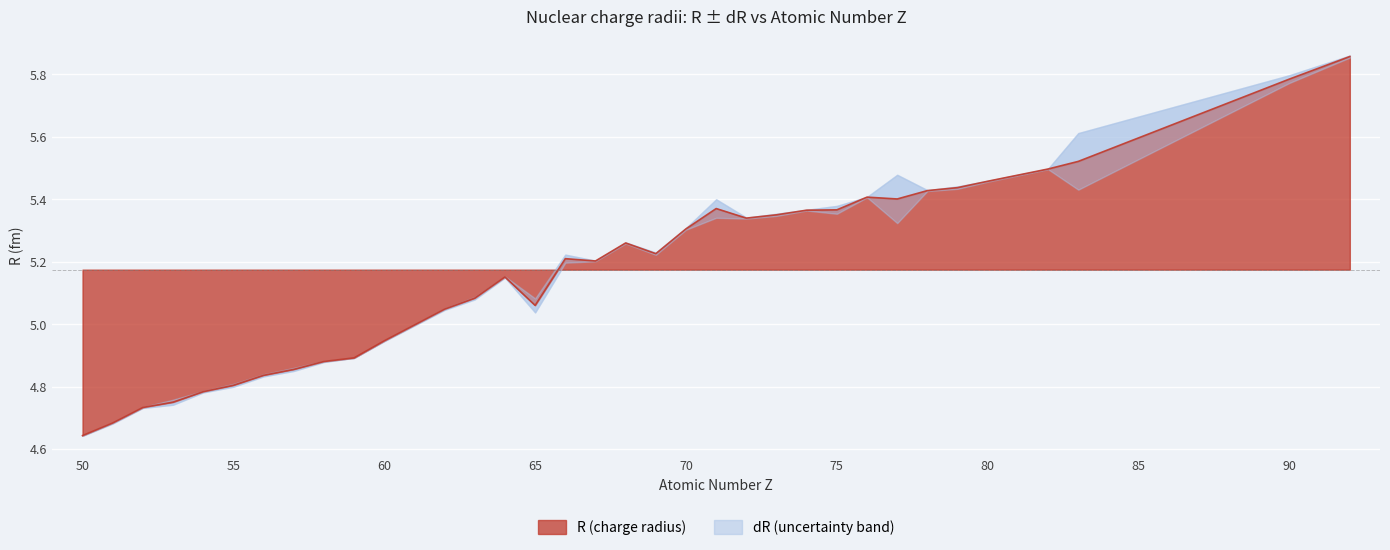

What is the greatest value displayed?

5.9